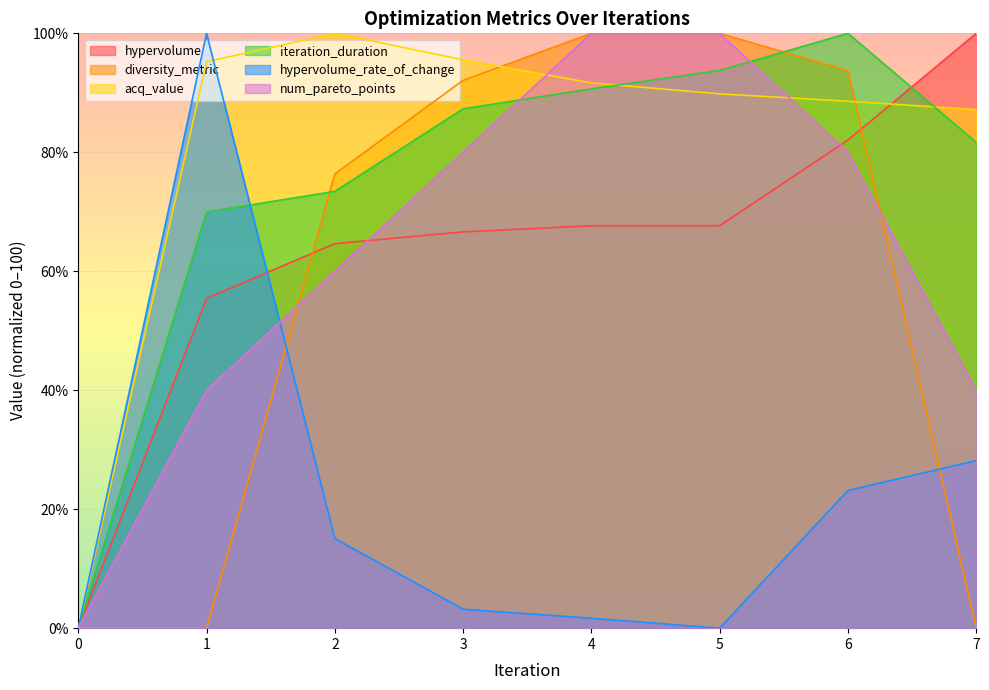

What are all the series names shown in the legend?

hypervolume, diversity_metric, acq_value, iteration_duration, hypervolume_rate_of_change, num_pareto_points